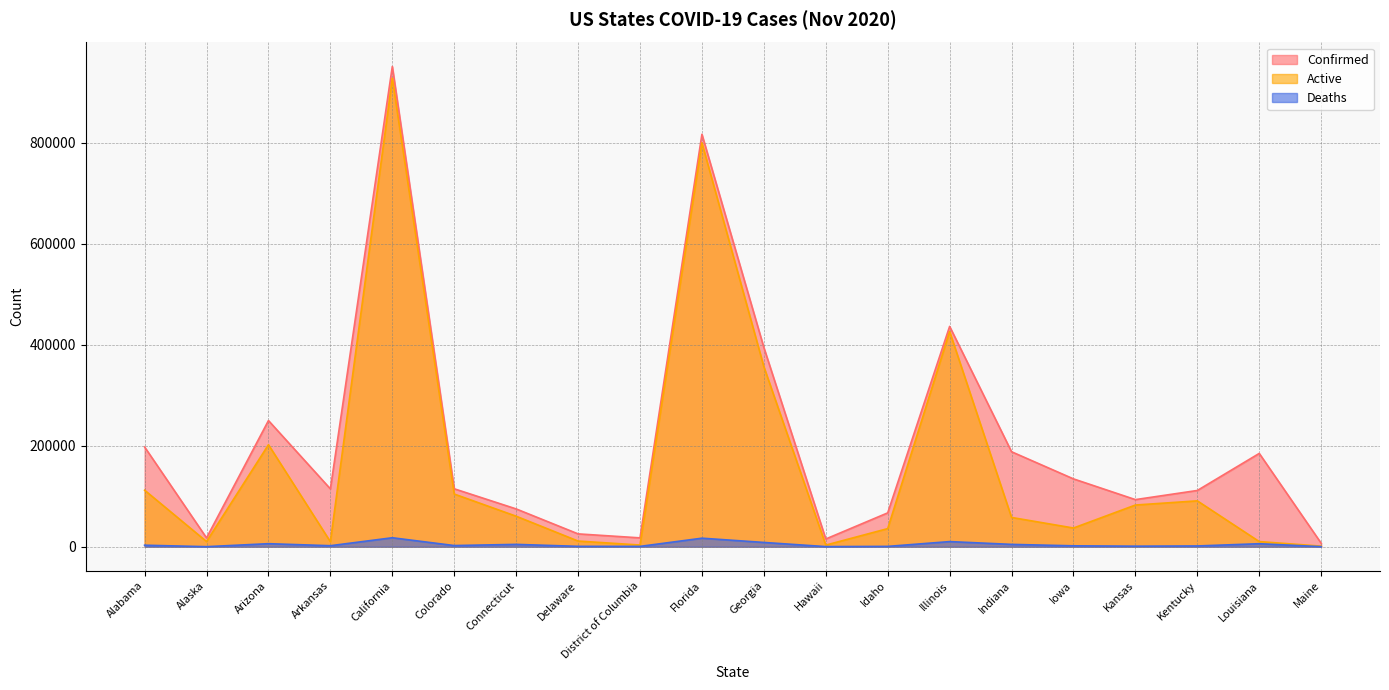

True or false: Deaths and Active intersect in this chart.

False